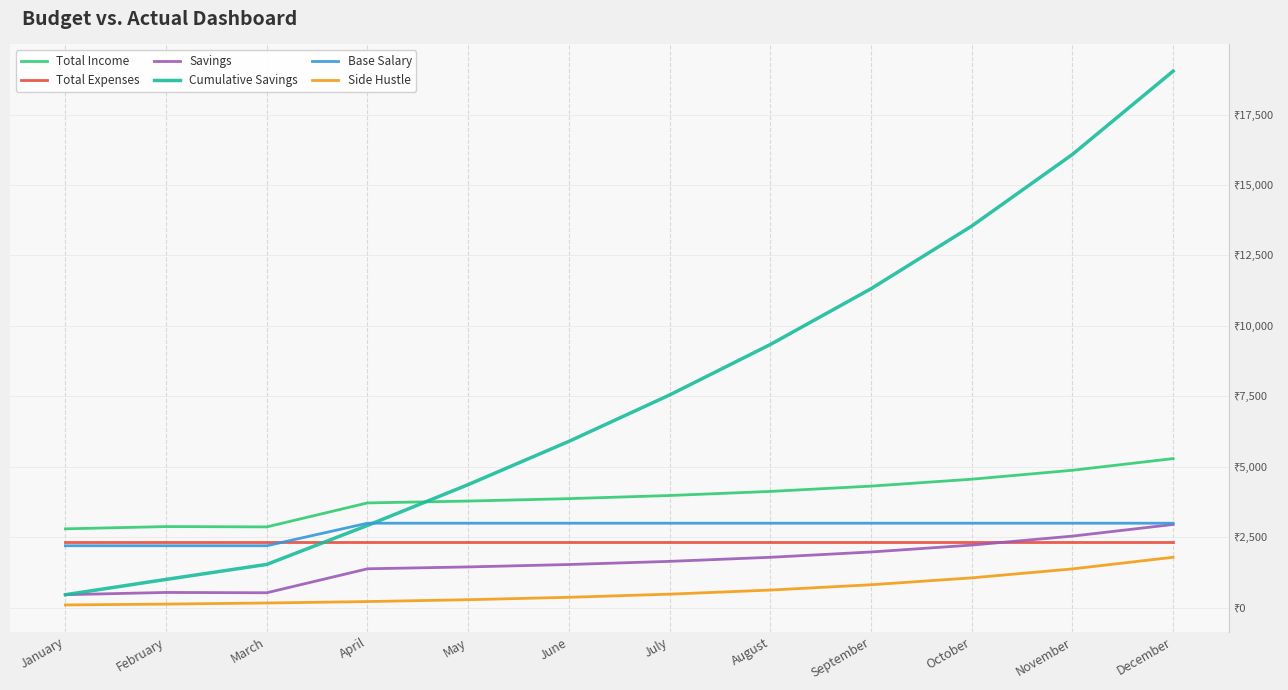

What is the value of the Savings point at the 9th from the left?

1978.7